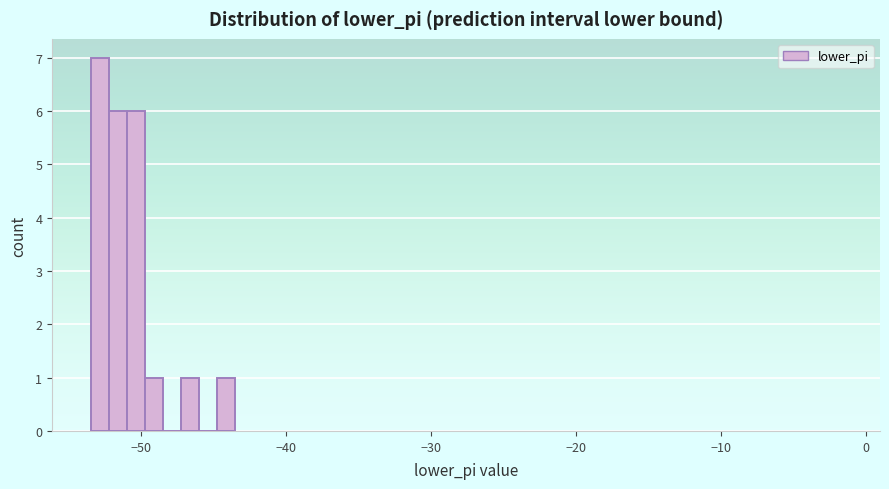

Read against the x-axis, roughly where is the centre of the tallest bar?

-53